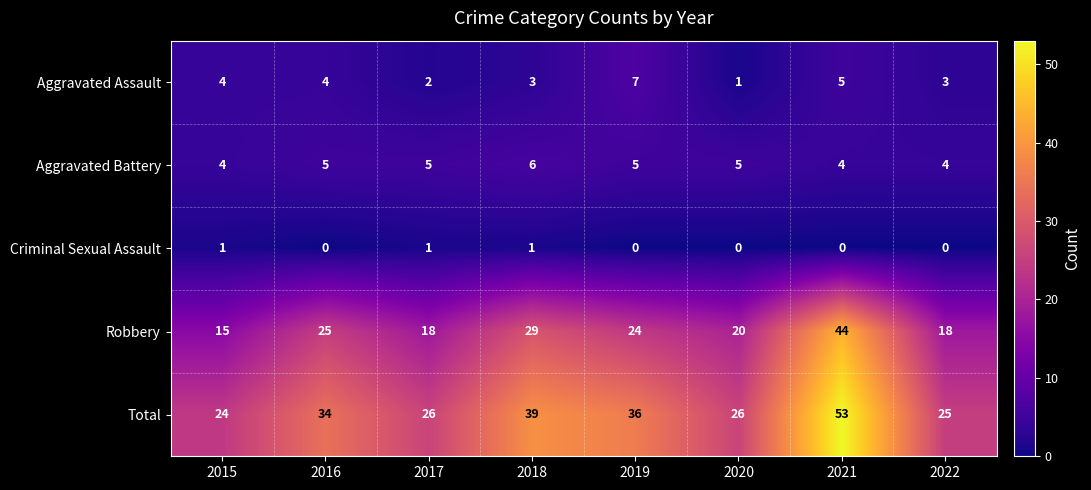

At which category is the sum across all series the highest?

2021